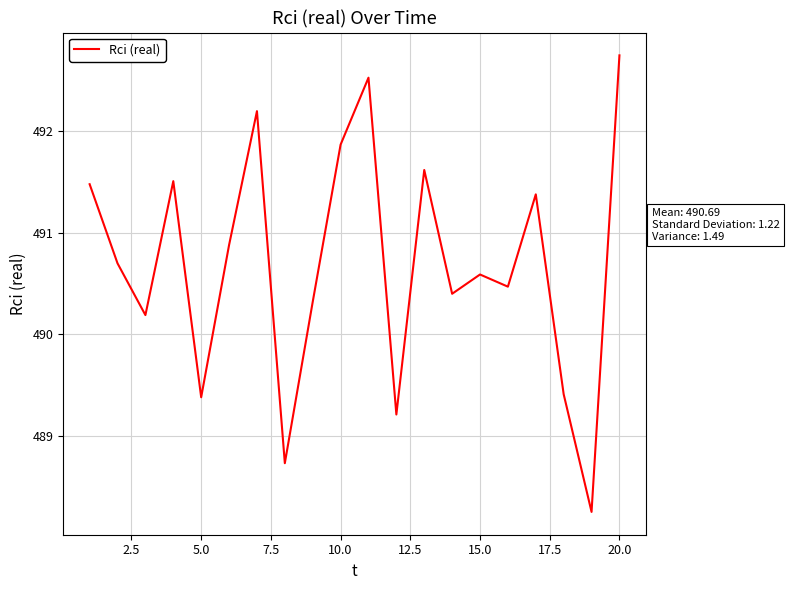

What is the average value?

490.7